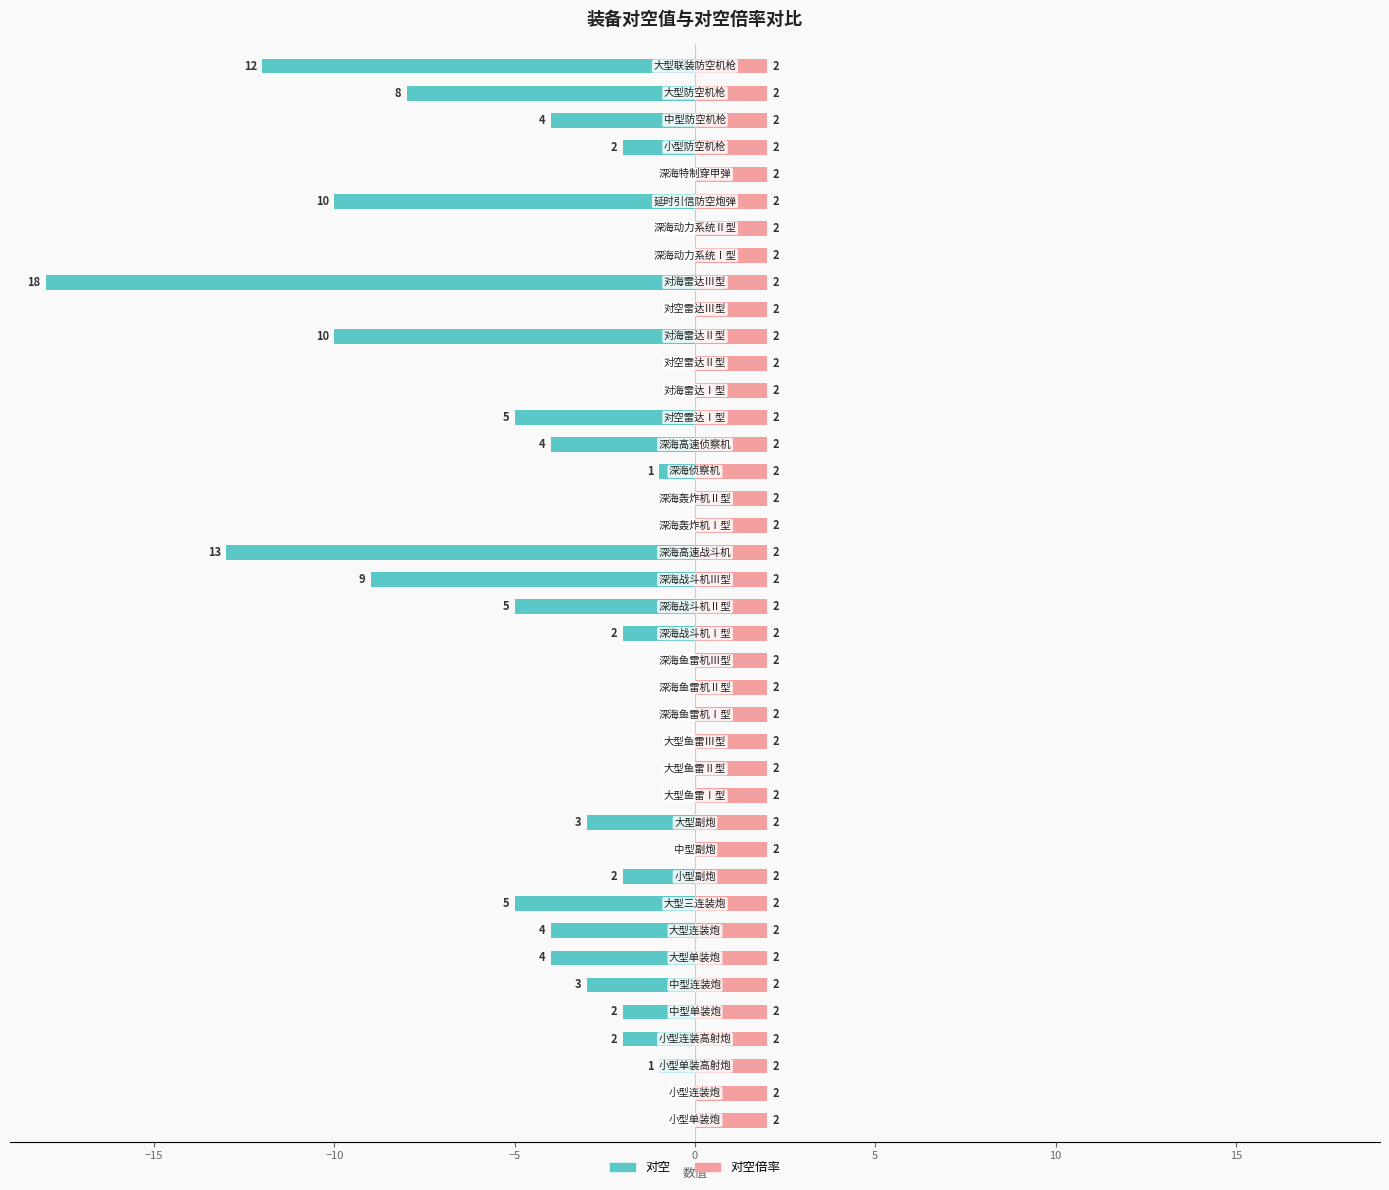

The 对空倍率 series shows 0.9 at 10. True or false?

False